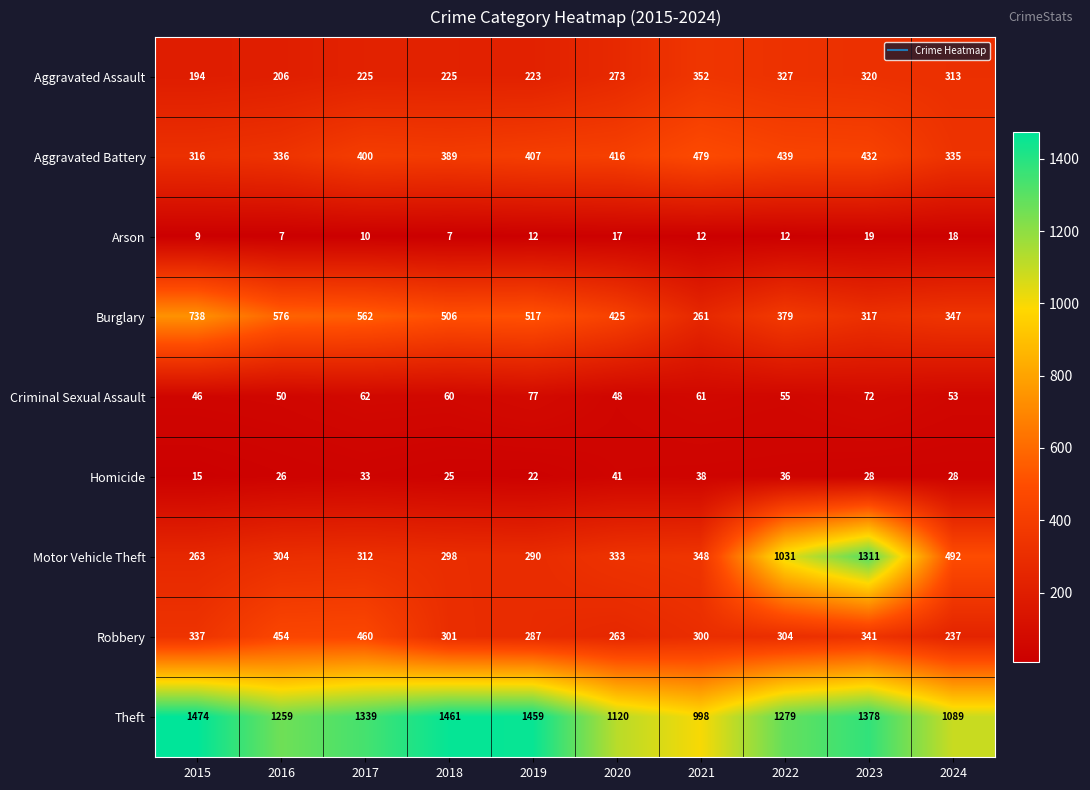

What is the difference between the highest and lowest values at 2016?

1252